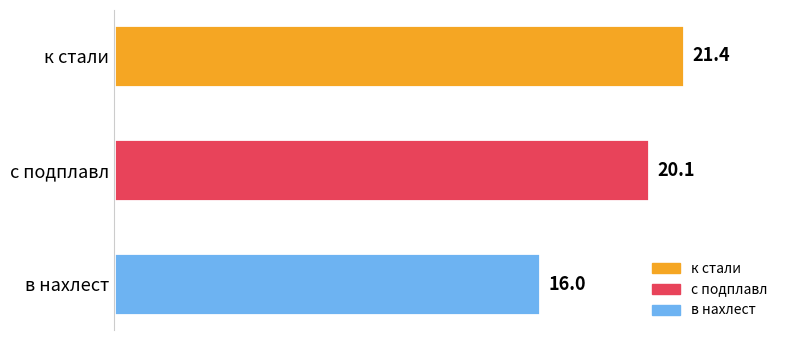

Which label corresponds to the smallest value in the chart?

в нахлест